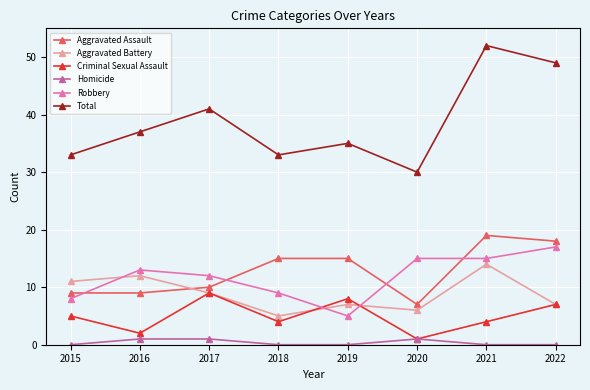

At which category is the sum across all series the highest?

2021